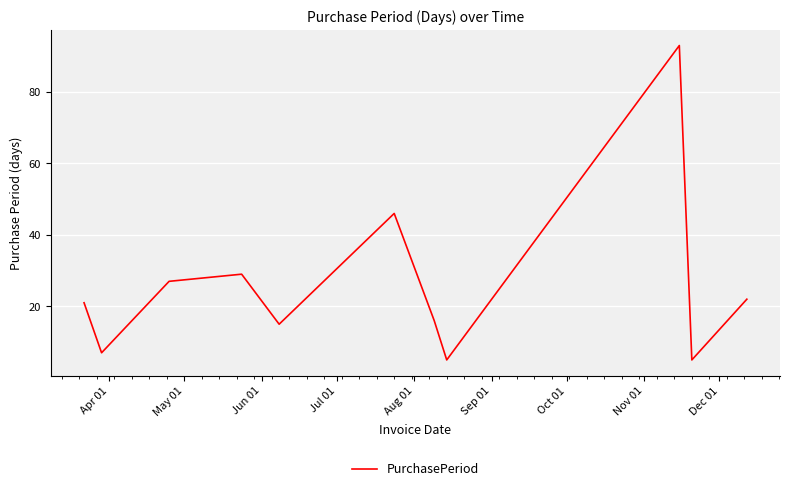

Does the chart display data point markers on the line(s)?

No